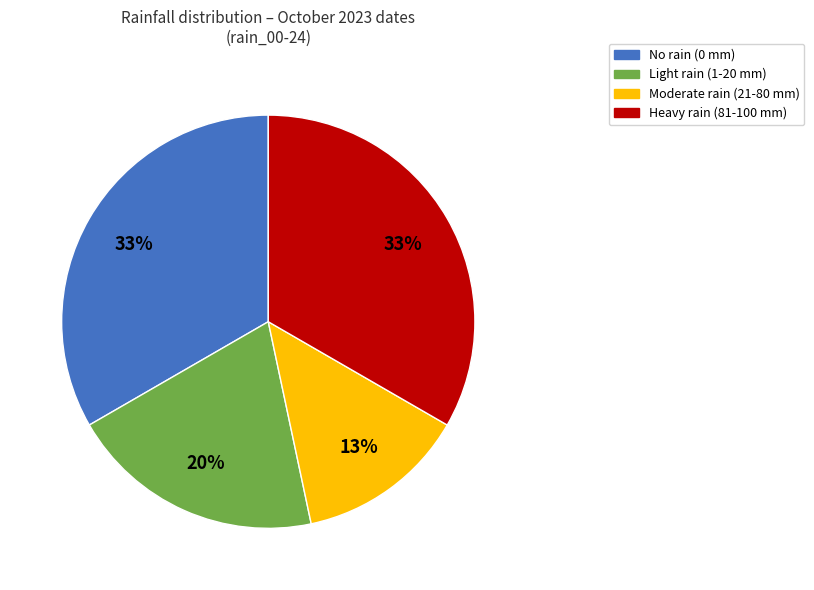

To the nearest percent, what is the average slice percentage?

25%